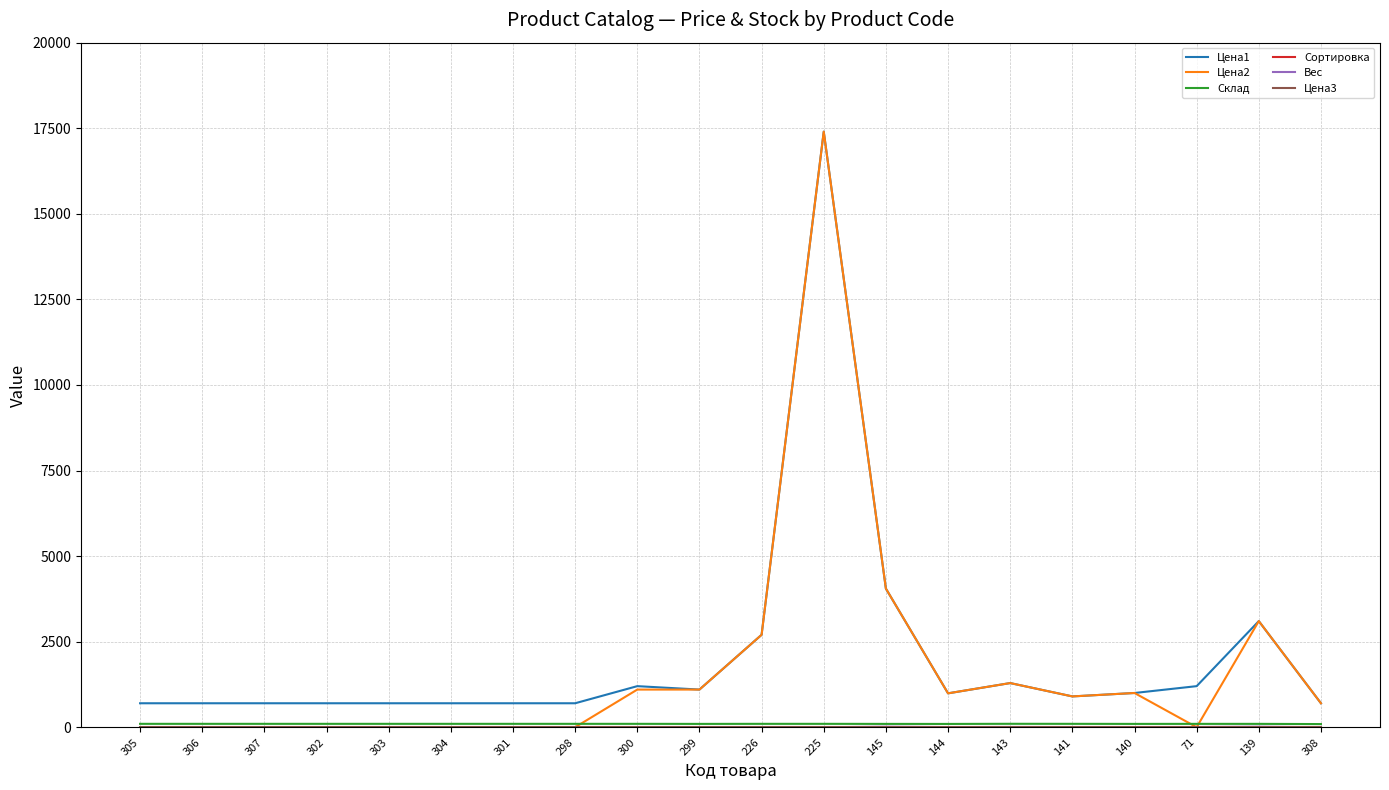

What is the difference between the maximum and minimum values in the Цена1 series?

16700